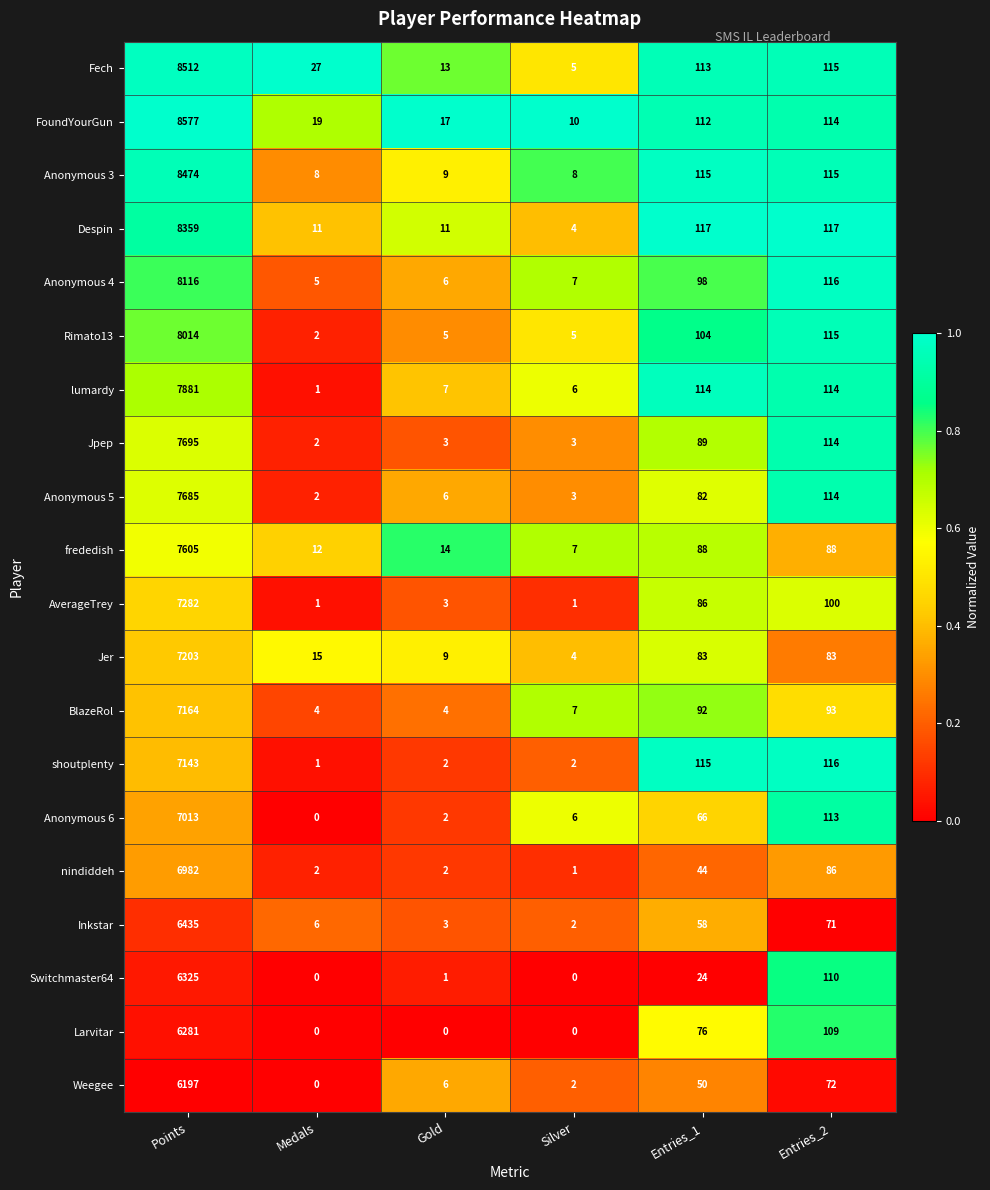

True or false: lumardy has a value of 33 at Entries_1.

False